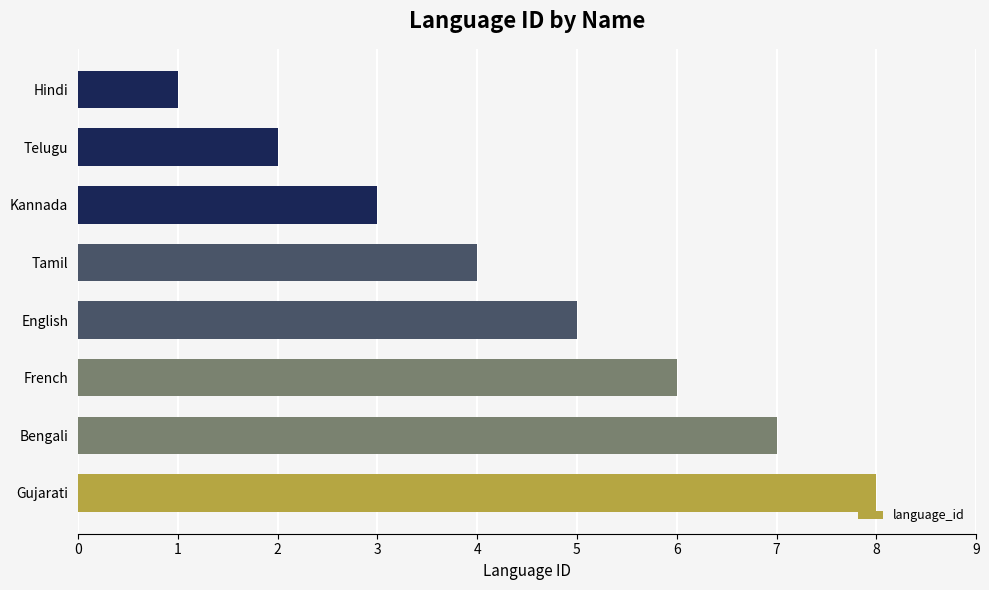

Rank the categories by value from lowest to highest.

Hindi, Telugu, Kannada, Tamil, English, French, Bengali, Gujarati